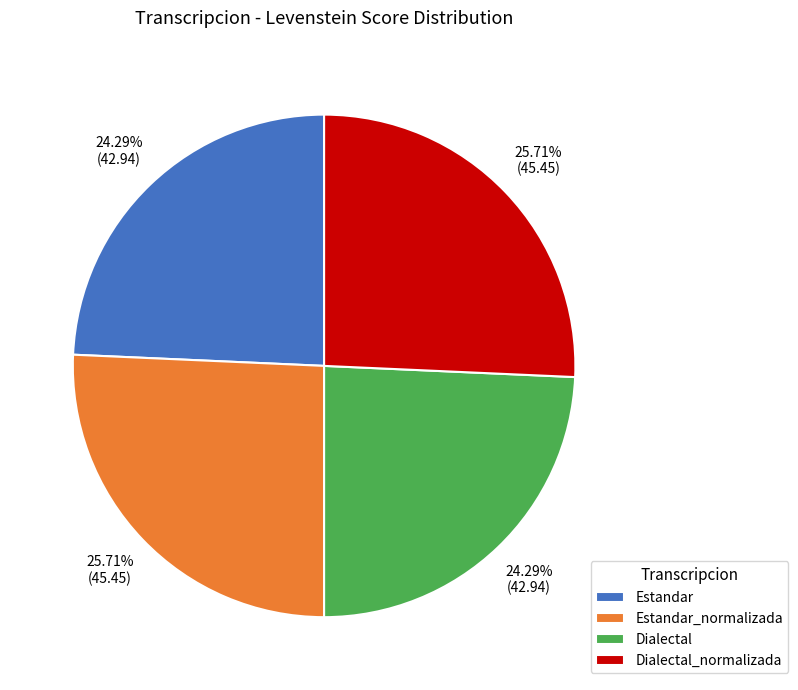

Combined, do Estandar and Dialectal account for over 50%?

No